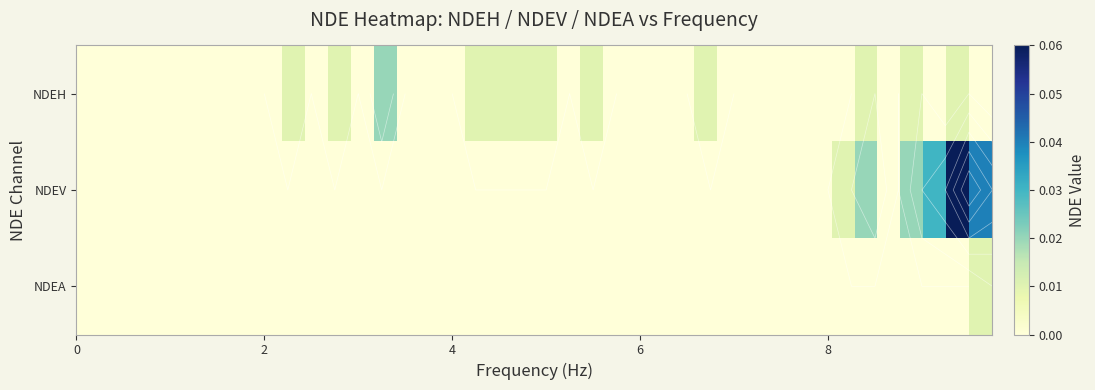

Rank the series by their maximum value, from lowest to highest.

NDEA, NDEH, NDEV